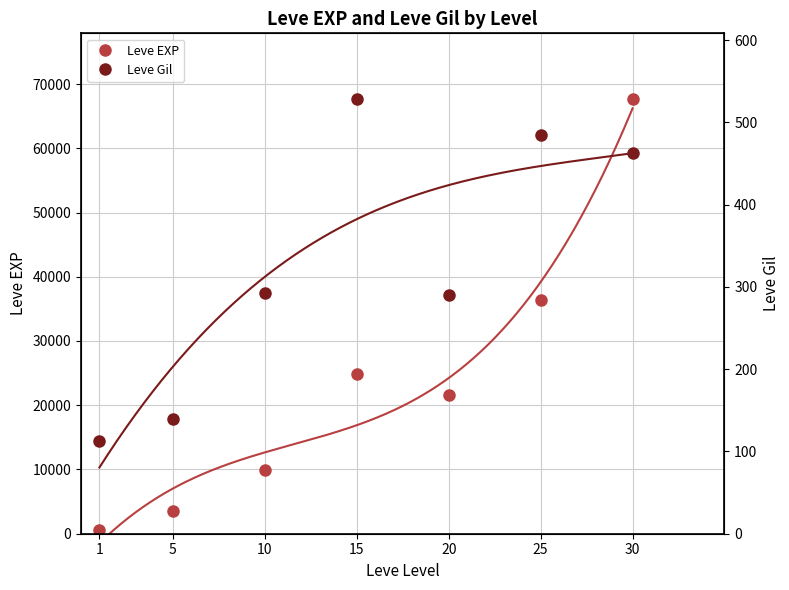

Reading right to left, transcribe all the data shown in this chart.

Leve EXP: 30=67730	25=36390	20=21600	15=24790	10=9990	5=3600	1=630
Leve Gil: 30=463	25=485	20=290	15=529	10=293	5=139	1=113